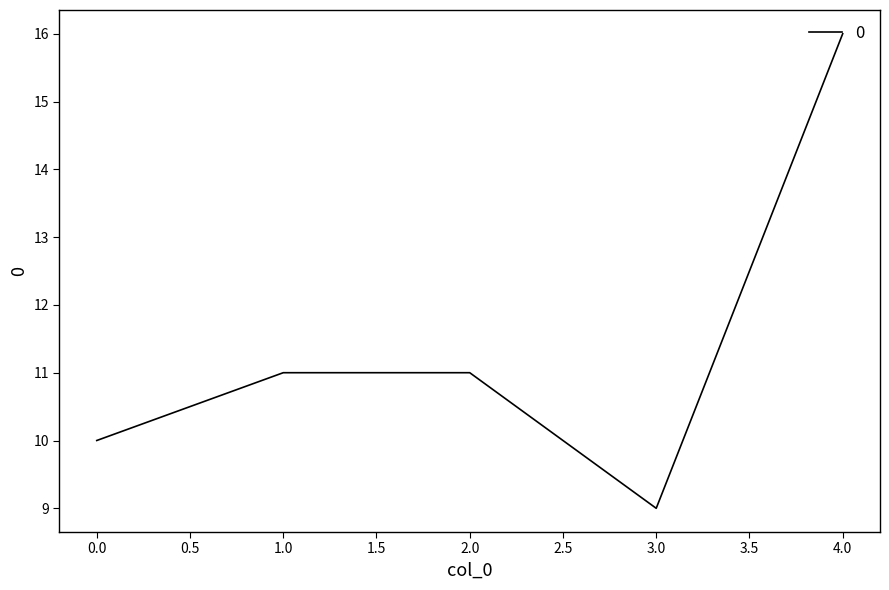

Approximately how many times larger is the value at 0.0 compared to 1.0?

0.9